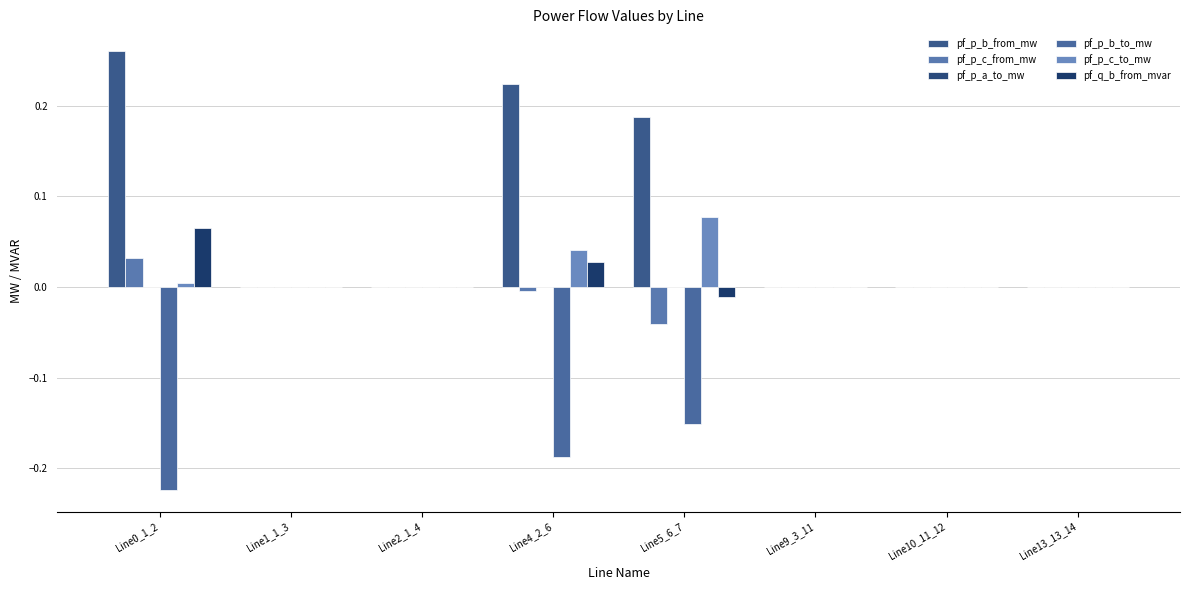

The pf_p_a_to_mw series shows 0.0 at Line0_1_2. True or false?

True